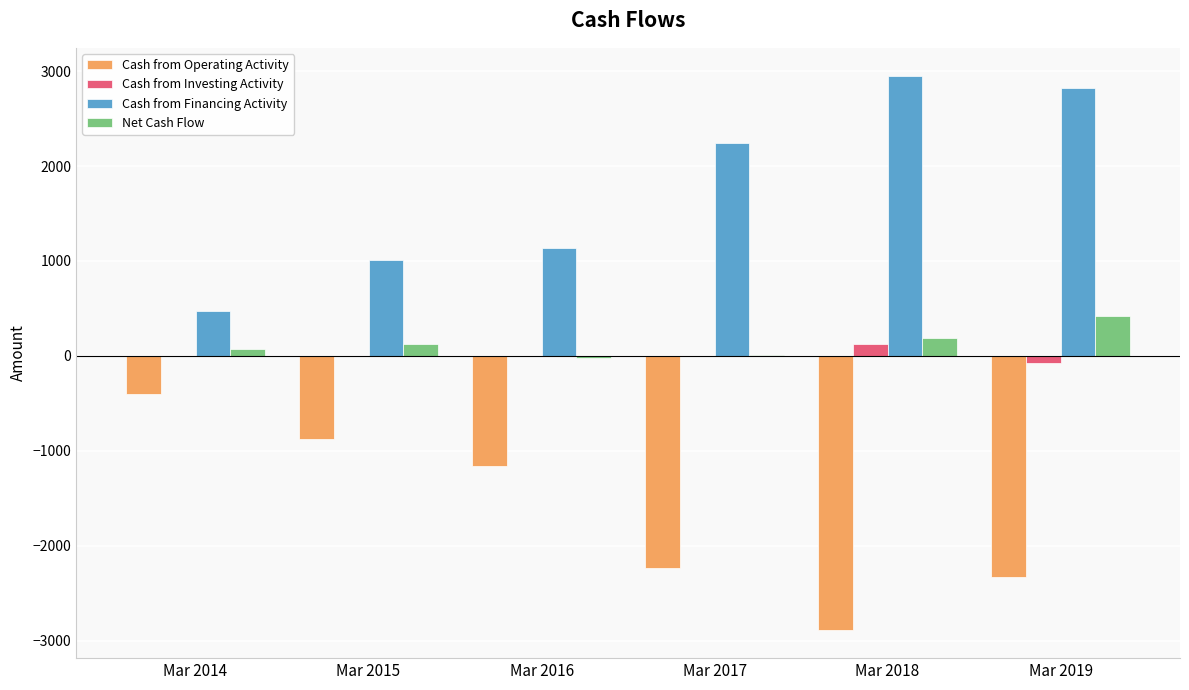

Which series has the largest total across all categories?

Cash from Financing Activity